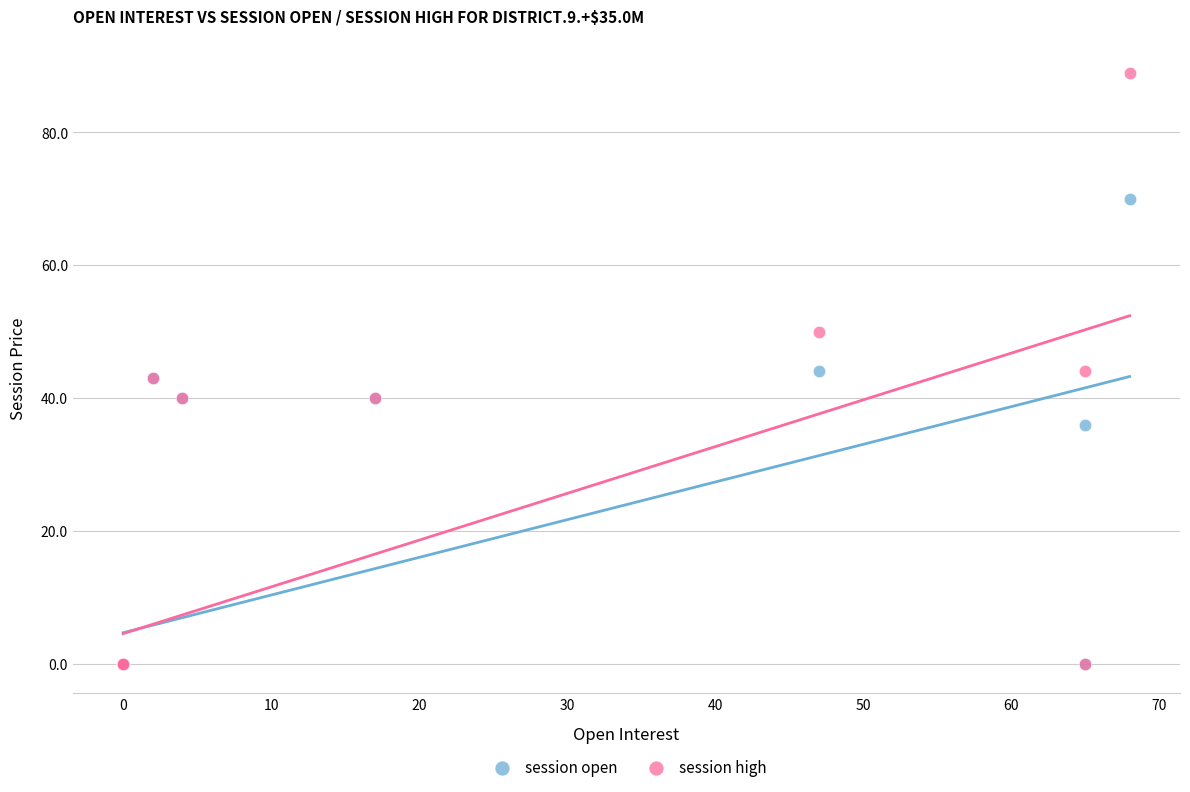

Which series reaches the maximum Y coordinate?

session high